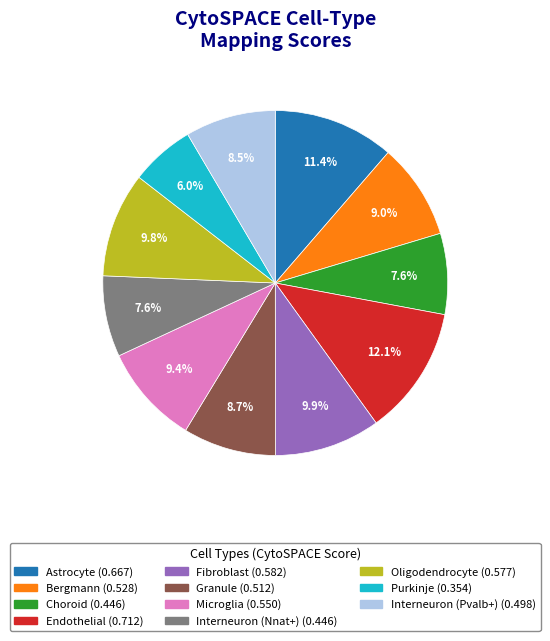

To the nearest percent, what percentage of the pie is Fibroblast?

10%